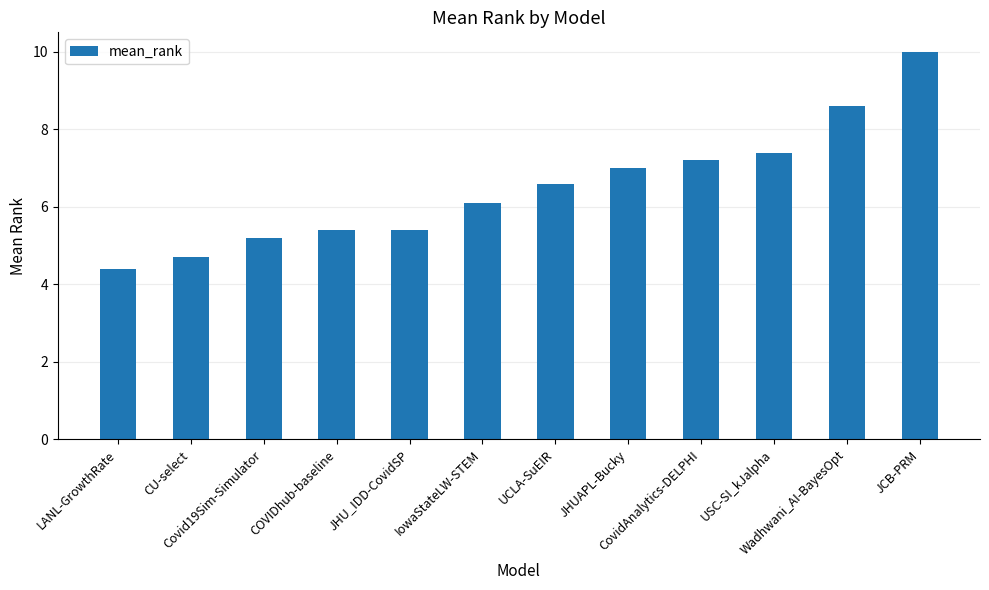

Reading left to right, what are all the values shown in this chart?

LANL-GrowthRate=4.4	CU-select=4.7	Covid19Sim-Simulator=5.2	COVIDhub-baseline=5.4	JHU_IDD-CovidSP=5.4	IowaStateLW-STEM=6.1	UCLA-SuEIR=6.6	JHUAPL-Bucky=7.0	CovidAnalytics-DELPHI=7.2	USC-SI_kJalpha=7.4	Wadhwani_AI-BayesOpt=8.6	JCB-PRM=10.0